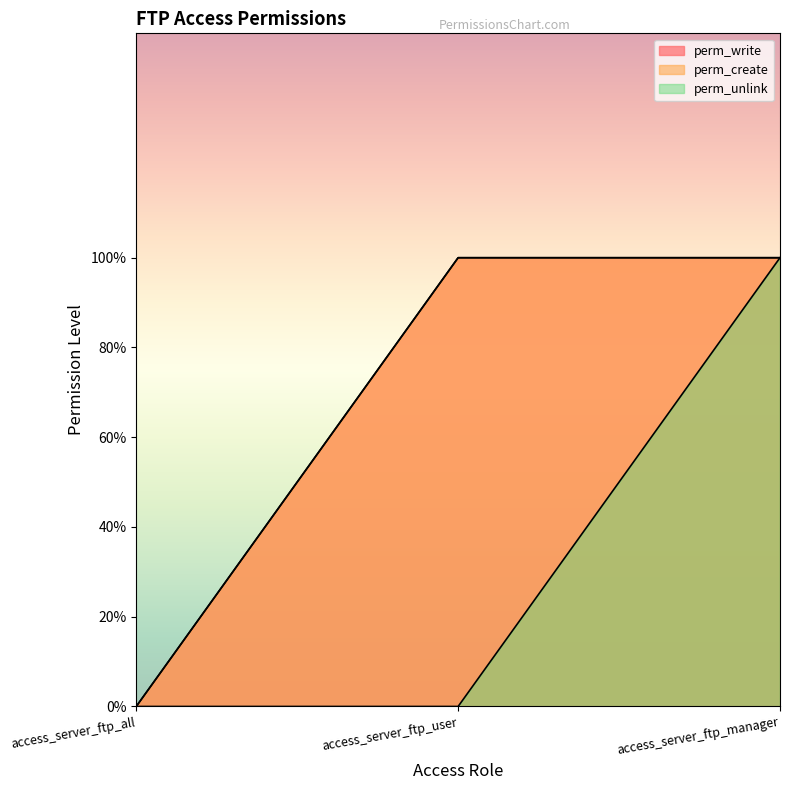

What is the label of the 2nd point from the right?

access_server_ftp_user